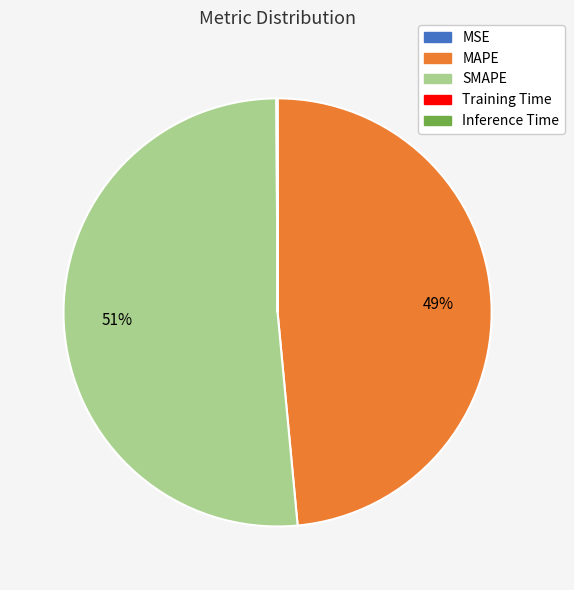

Does SMAPE represent more than half of the total?

Yes